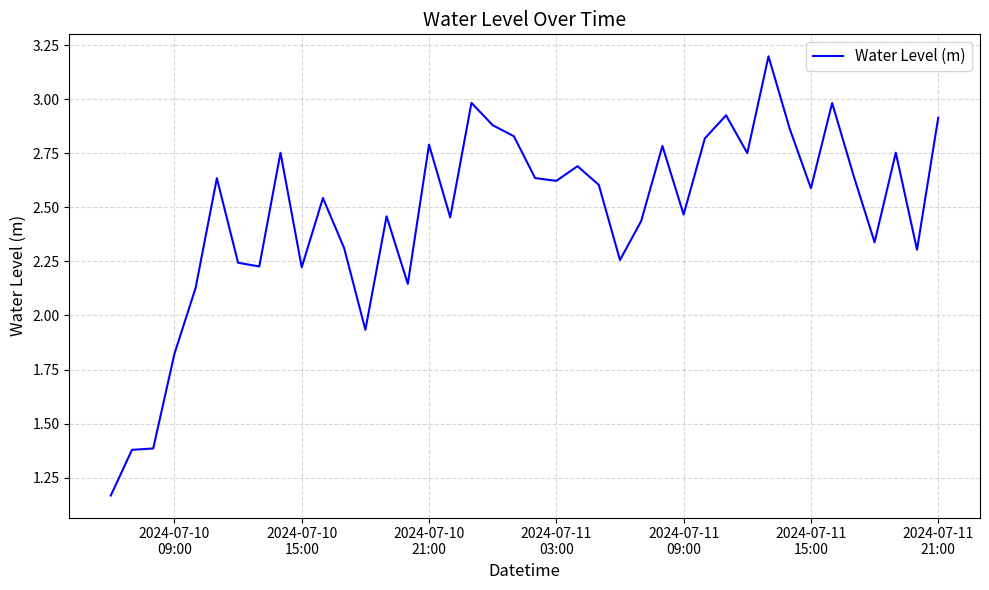

What is the greatest value displayed?

3.2